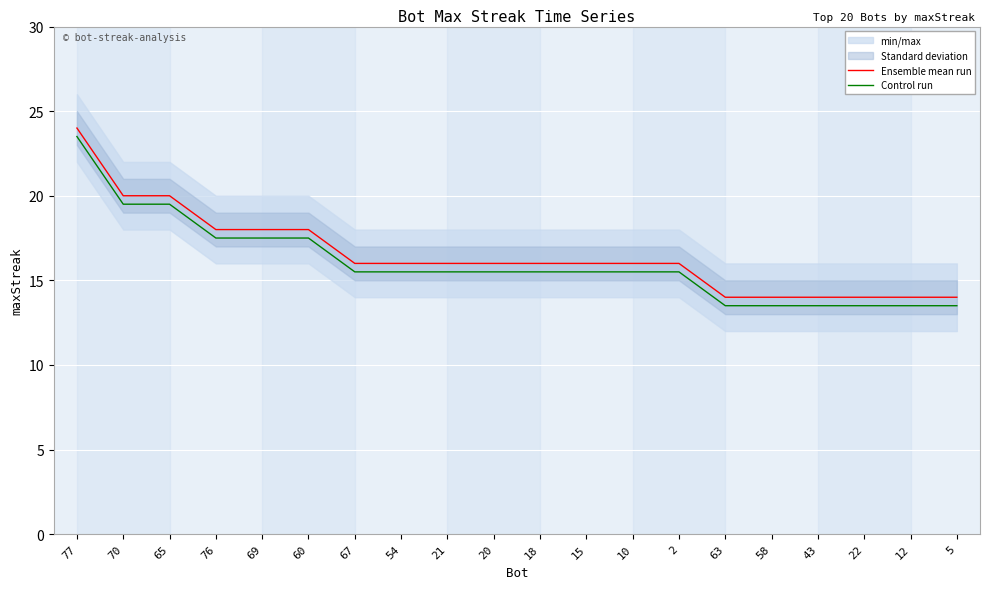

List the series in order of their overall mean, highest first.

Ensemble mean run, Control run